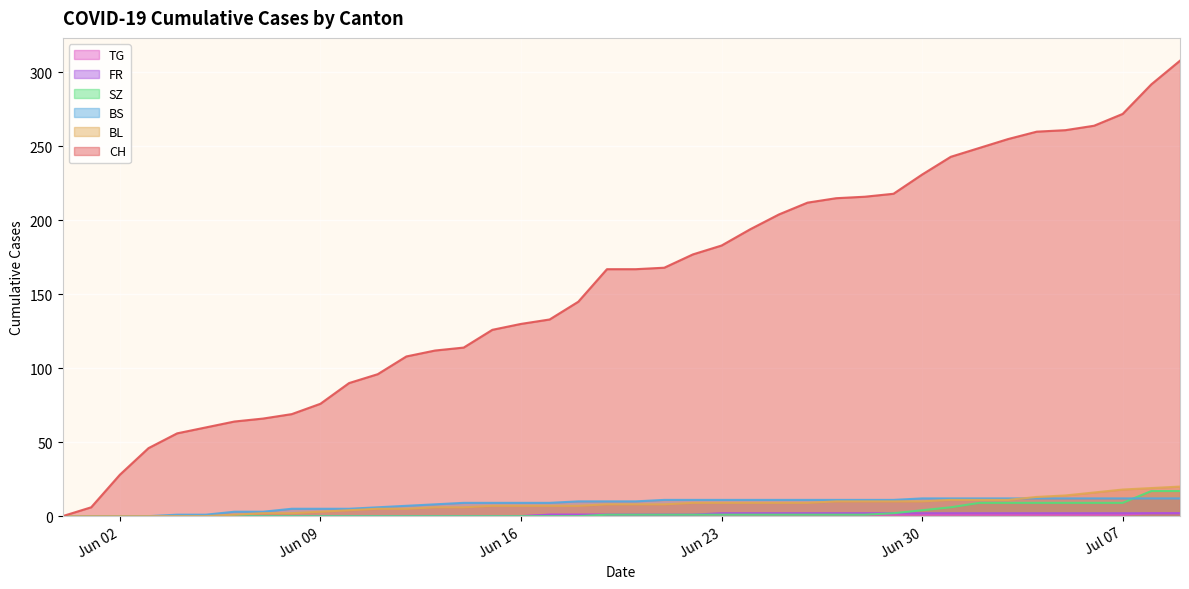

Which series has the largest total across all categories?

CH